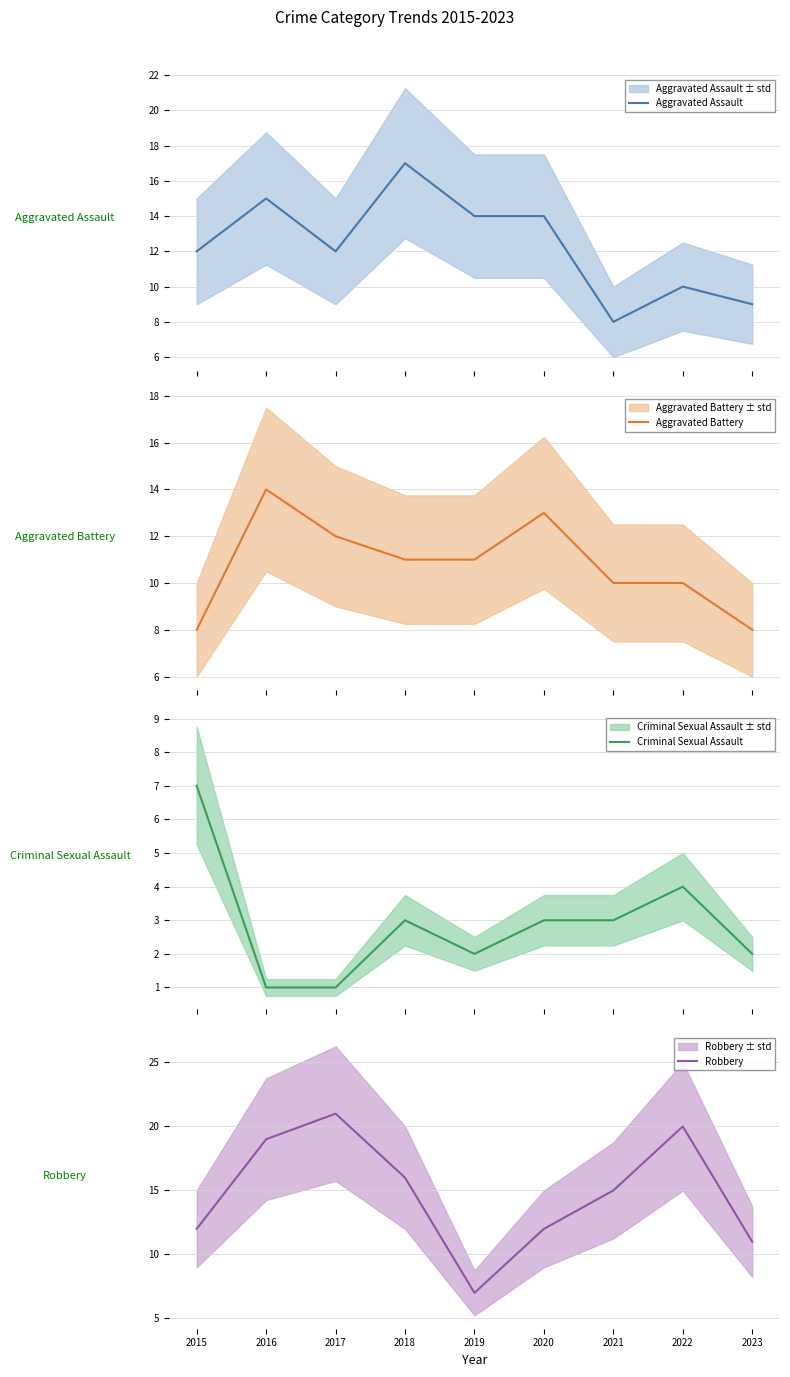

What is the sum of the Robbery values at 2020 and 2021?

27